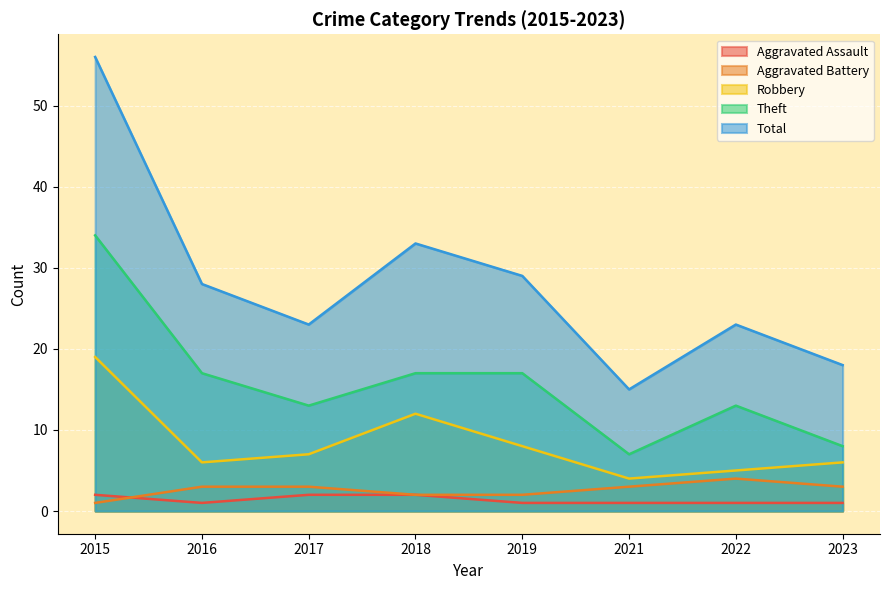

How many values in the Aggravated Assault series exceed 1?

3